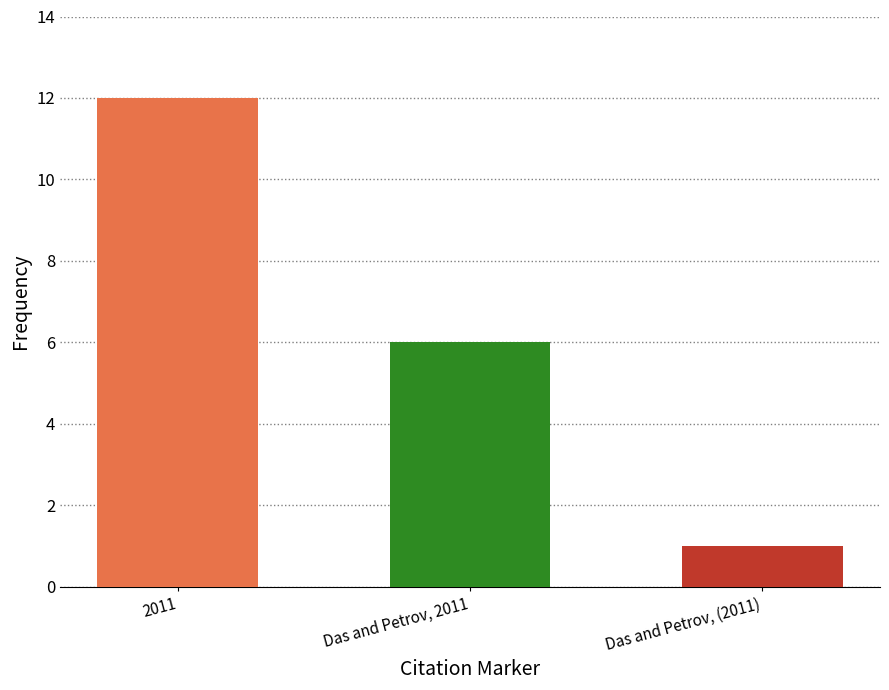

What is the difference between the maximum and minimum values?

11